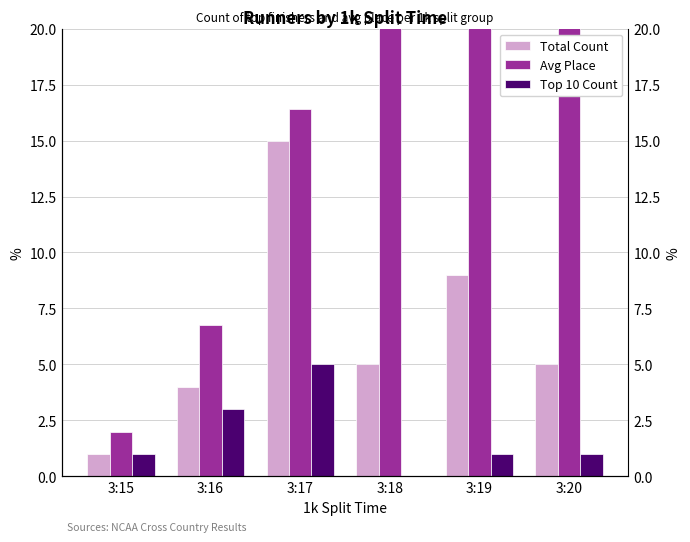

At which category is the sum across all series the highest?

3:17